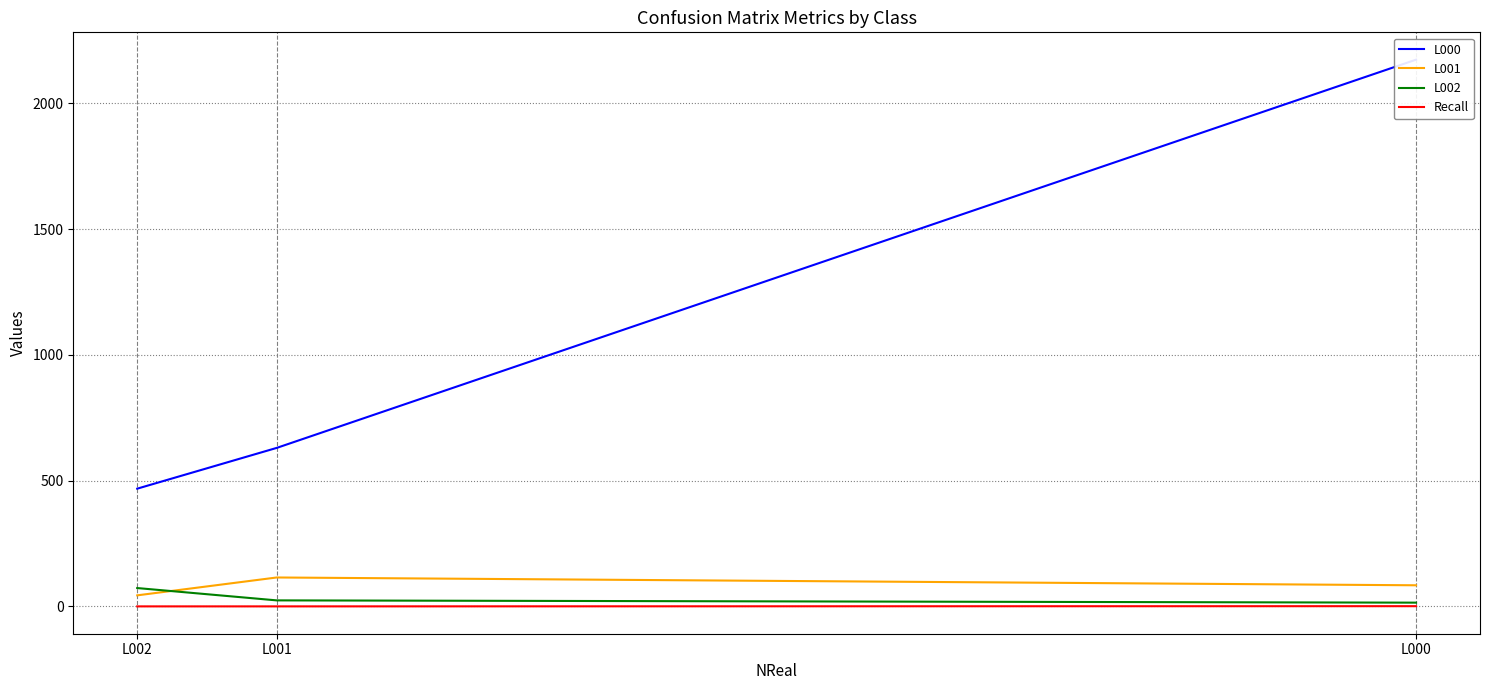

Which series has the largest total across all categories?

L000